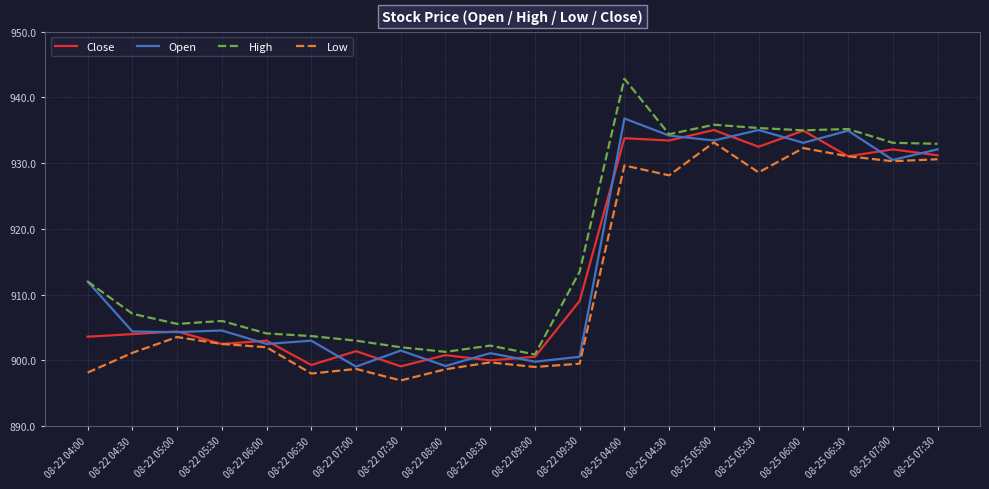

Rank the series at 08-22 09:30 from lowest to highest value.

Low, Open, Close, High